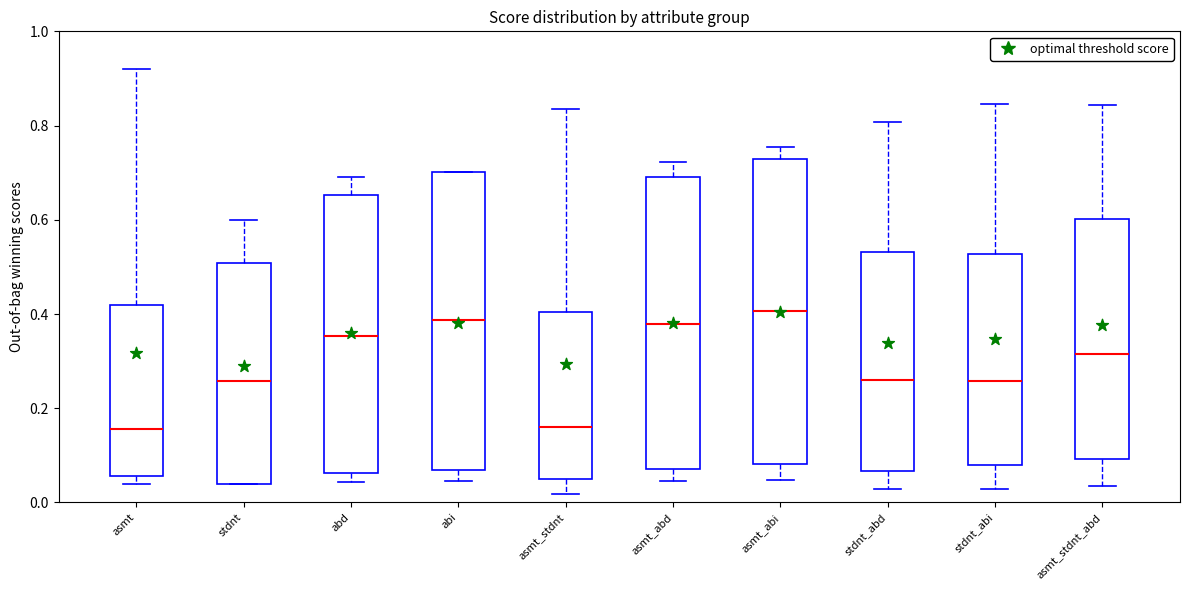

Reading left to right, read every box against the y-axis: the position of its median line, the range the box covers, and the ends of its whiskers. The values are not printed on the chart, so give them approximately, as read against the axis.

asmt: median 0.16, box 0.06 to 0.42, whiskers 0.04 to 0.92
stdnt: median 0.26, box 0.04 to 0.50, whiskers 0.04 to 0.60
abd: median 0.36, box 0.06 to 0.66, whiskers 0.04 to 0.70
abi: median 0.38, box 0.06 to 0.70, whiskers 0.04 to 0.70
asmt_stdnt: median 0.16, box 0.04 to 0.40, whiskers 0.02 to 0.84
asmt_abd: median 0.38, box 0.08 to 0.70, whiskers 0.04 to 0.72
asmt_abi: median 0.40, box 0.08 to 0.72, whiskers 0.04 to 0.76
stdnt_abd: median 0.26, box 0.06 to 0.54, whiskers 0.02 to 0.80
stdnt_abi: median 0.26, box 0.08 to 0.52, whiskers 0.02 to 0.84
asmt_stdnt_abd: median 0.32, box 0.10 to 0.60, whiskers 0.04 to 0.84